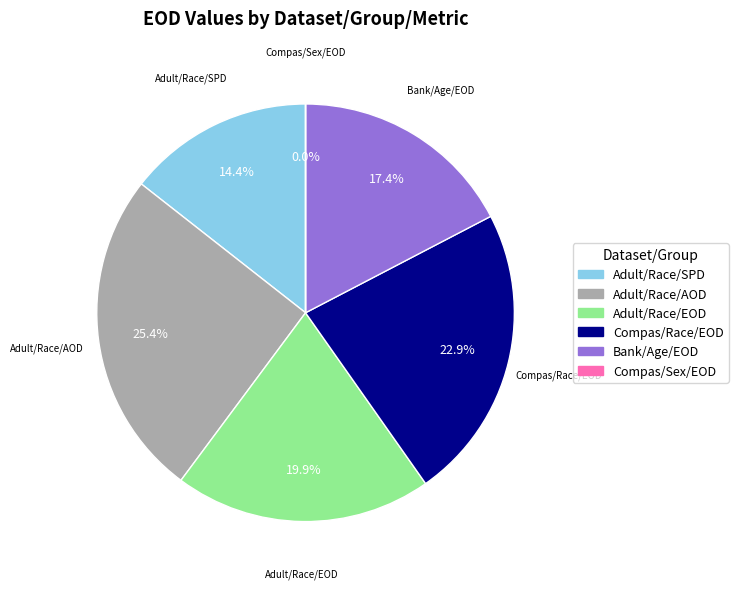

Is there any slice that represents more than half of the pie?

No